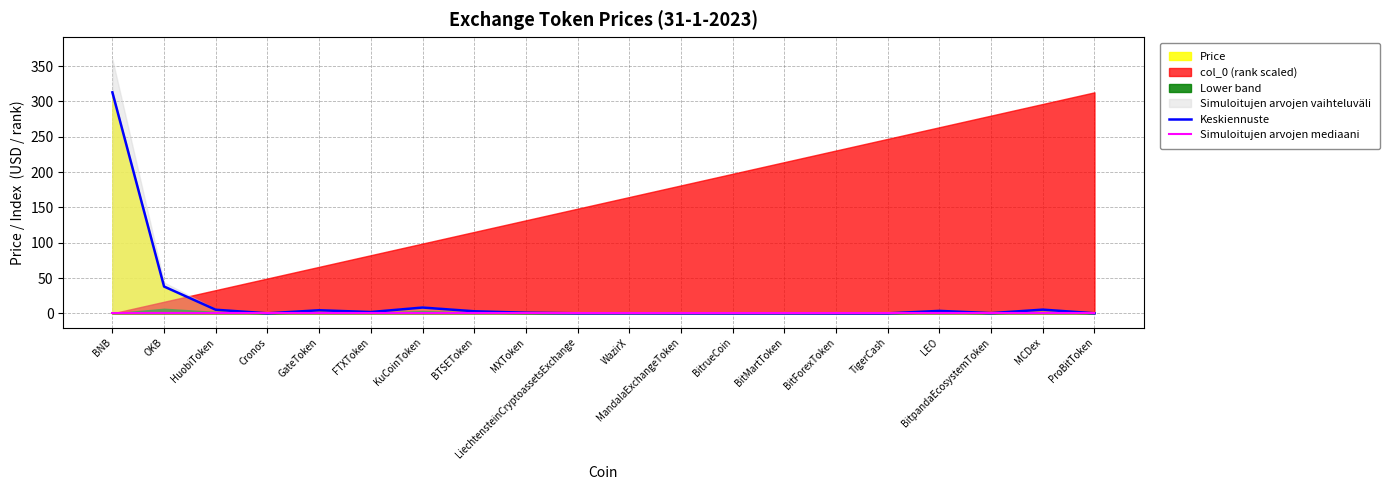

What is the sum of the Keskiennuste values at TigerCash and ProBitToken?

0.1